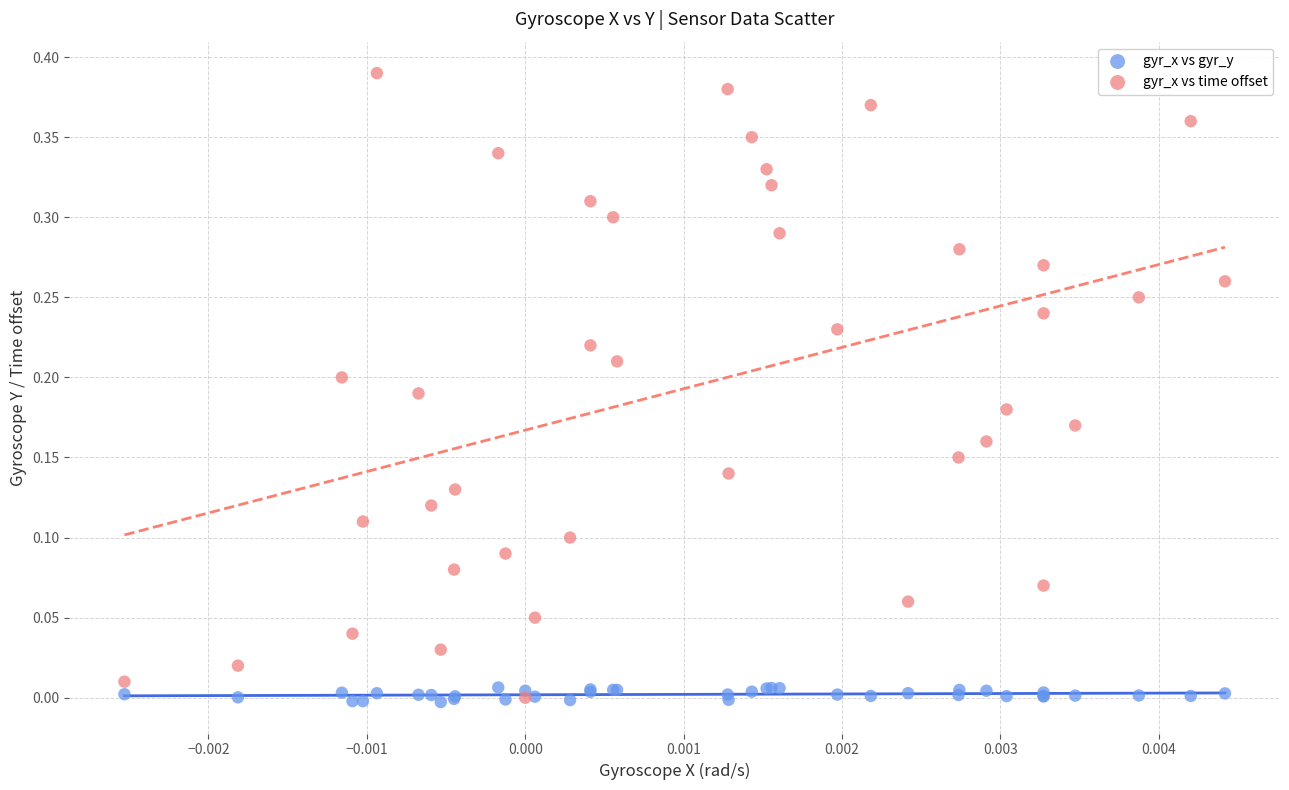

Which series has the widest spread of Y values?

gyr_x vs time offset